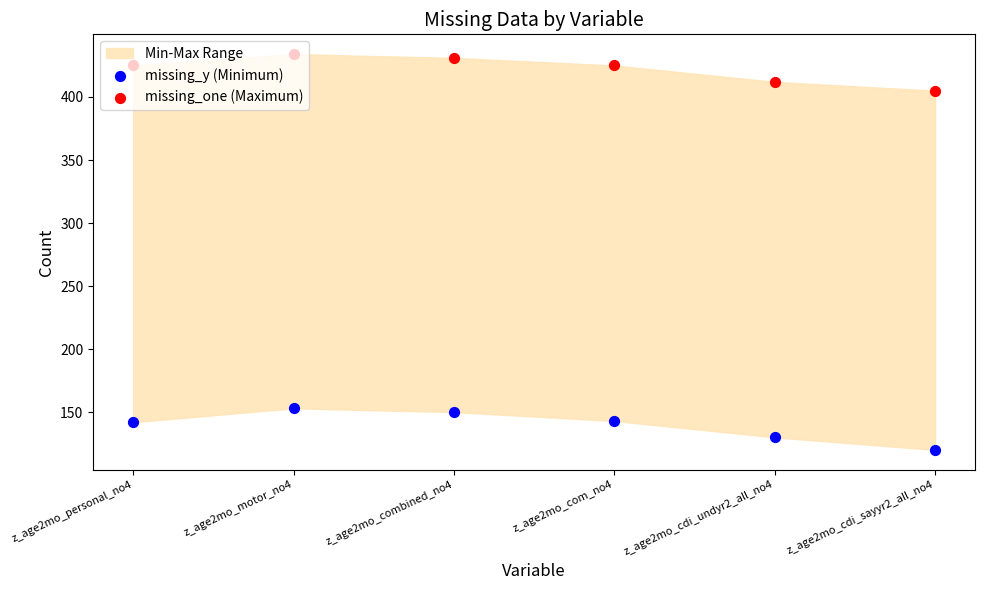

Is the value of missing_one (Maximum) at z_age2mo_cdi_undyr2_all_no4 greater than the value of missing_y (Minimum) at z_age2mo_combined_no4?

Yes